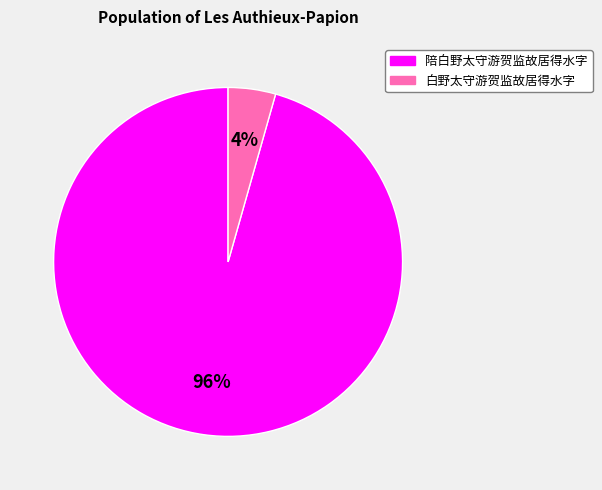

Combined, do 白野太守游贺监故居得水字 and 陪白野太守游贺监故居得水字 account for over 50%?

Yes